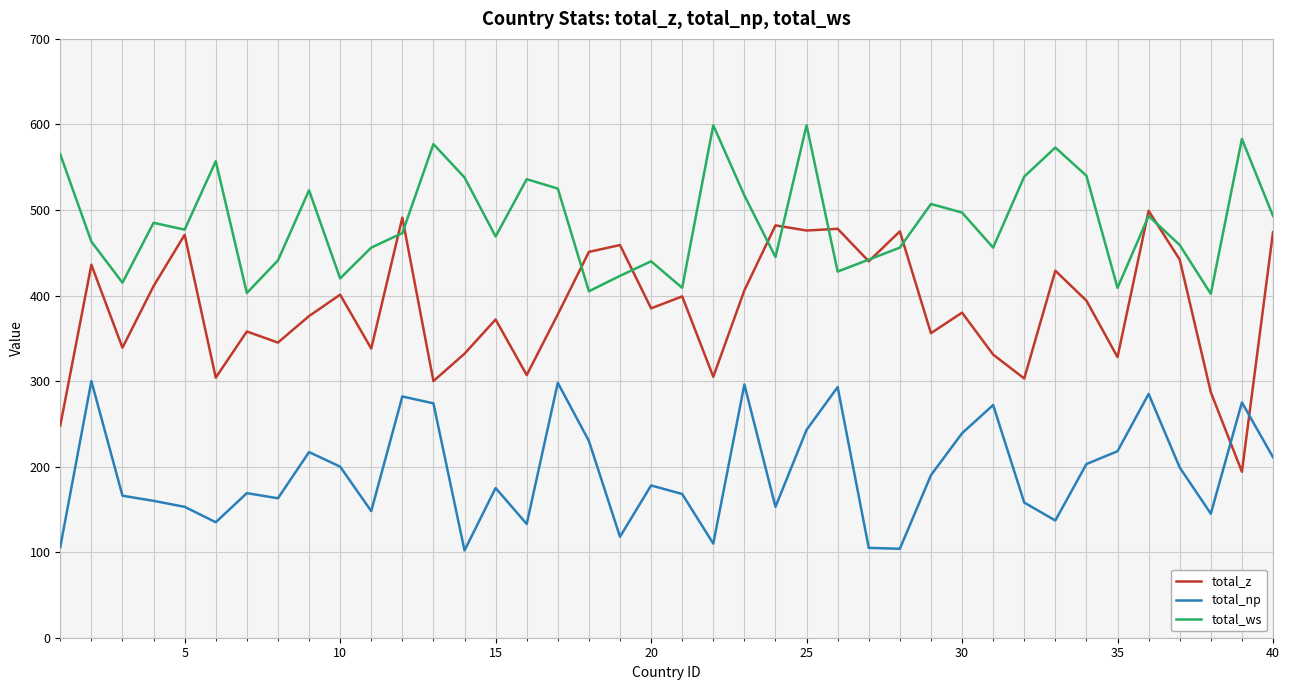

What is the minimum value for total_ws?

402